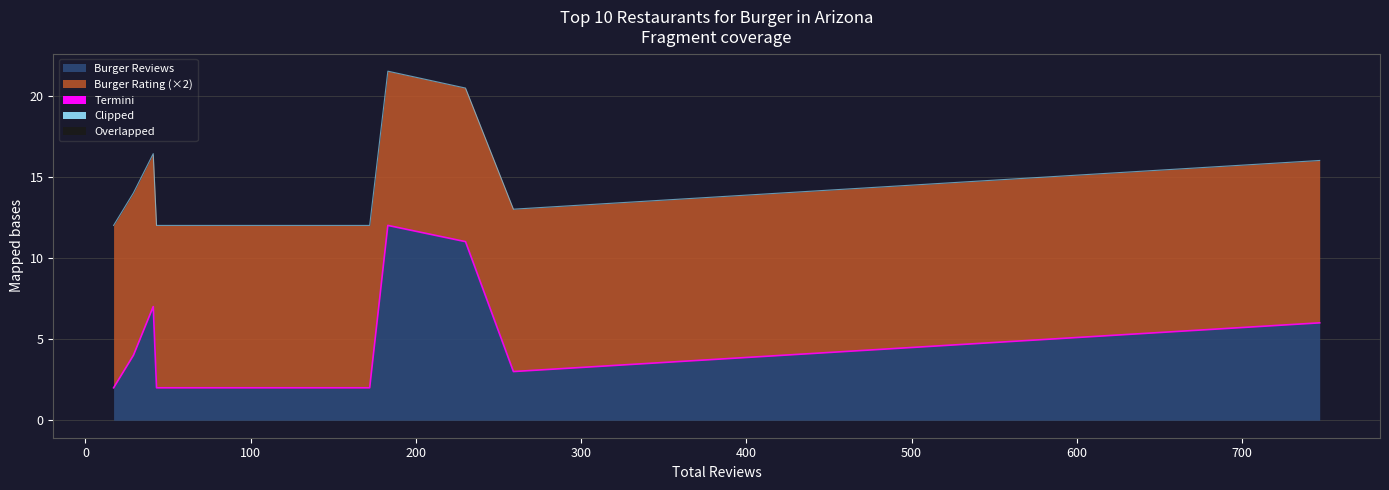

How many data points in Burger Rating are less than 5?

3